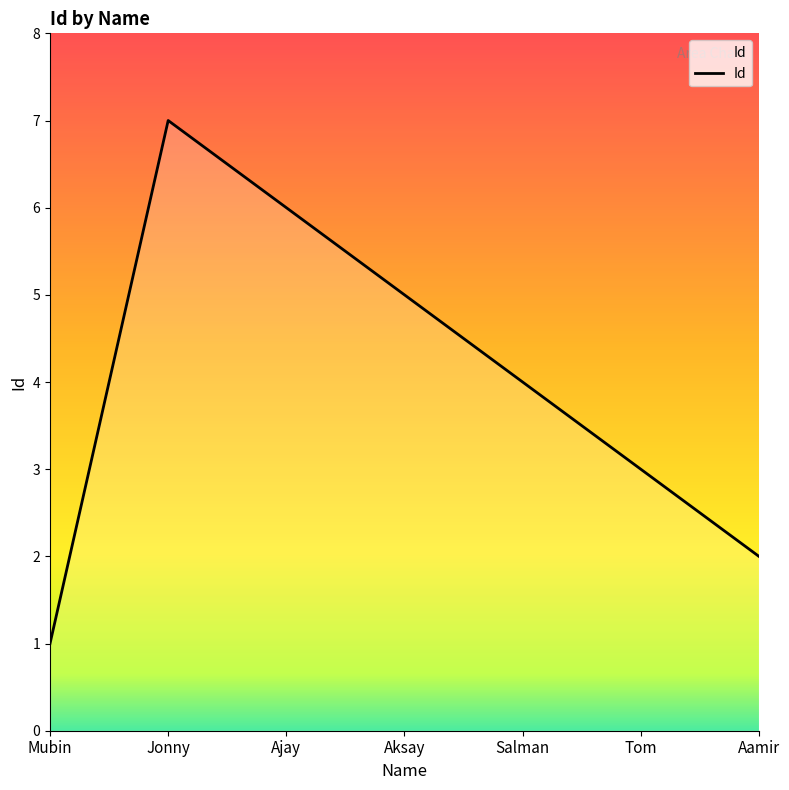

Is it true that the value at Mubin is 1?

True